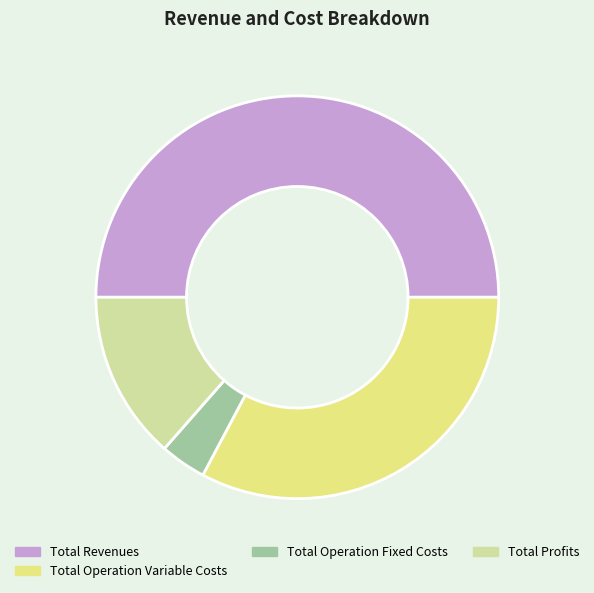

True or false: Total Operation Variable Costs accounts for 21% of the total.

False